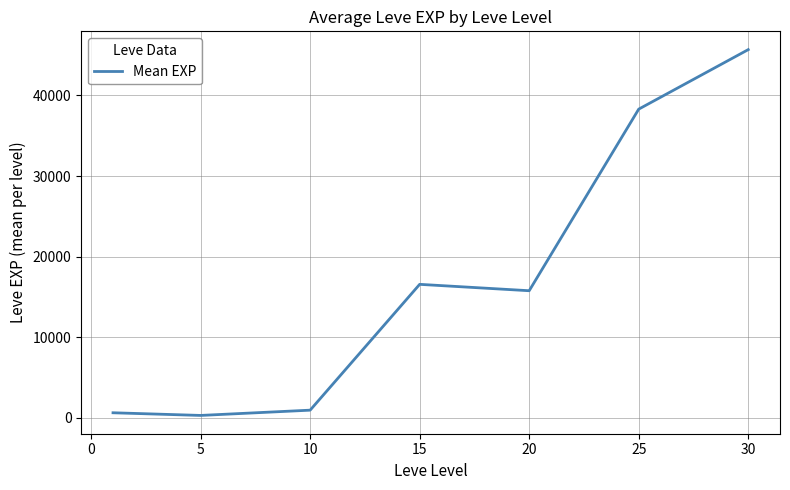

What is the difference between the maximum and minimum values?

45380.0